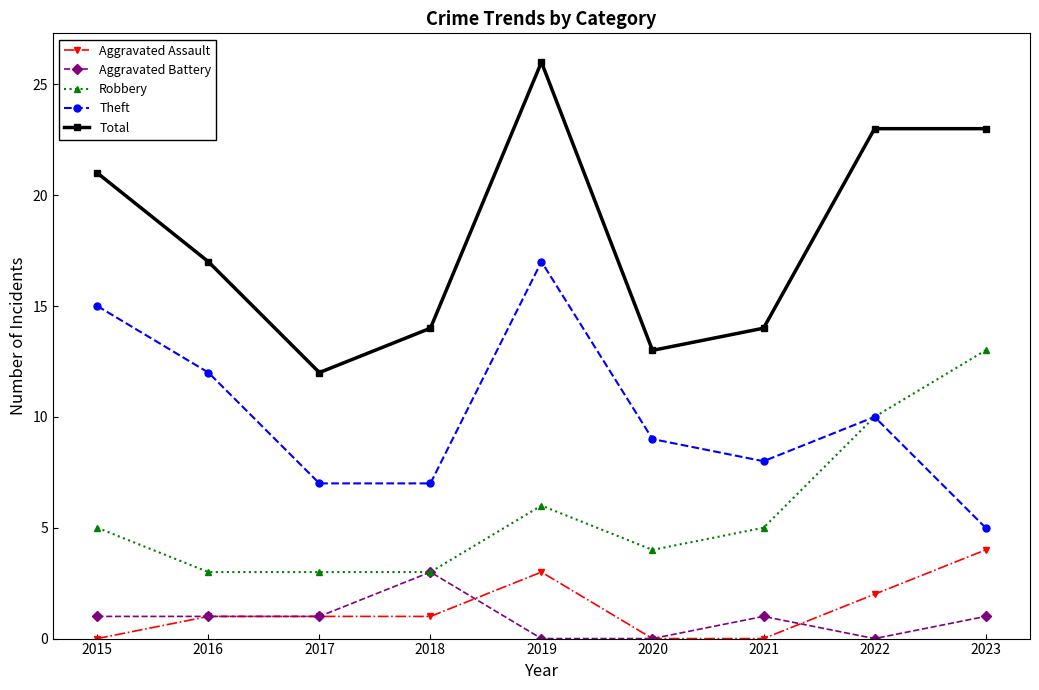

What is the difference between the highest and lowest values at 2015?

21